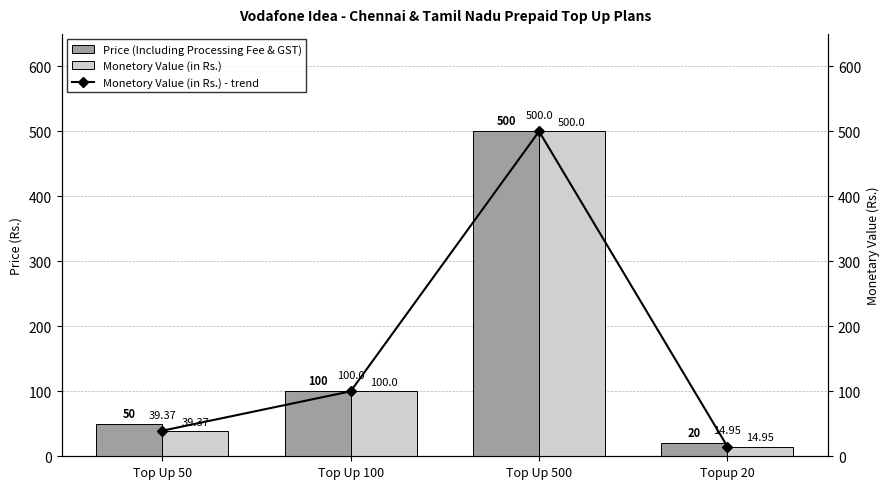

What is the sum of all Price (Including Processing Fee & GST) values?

670.0